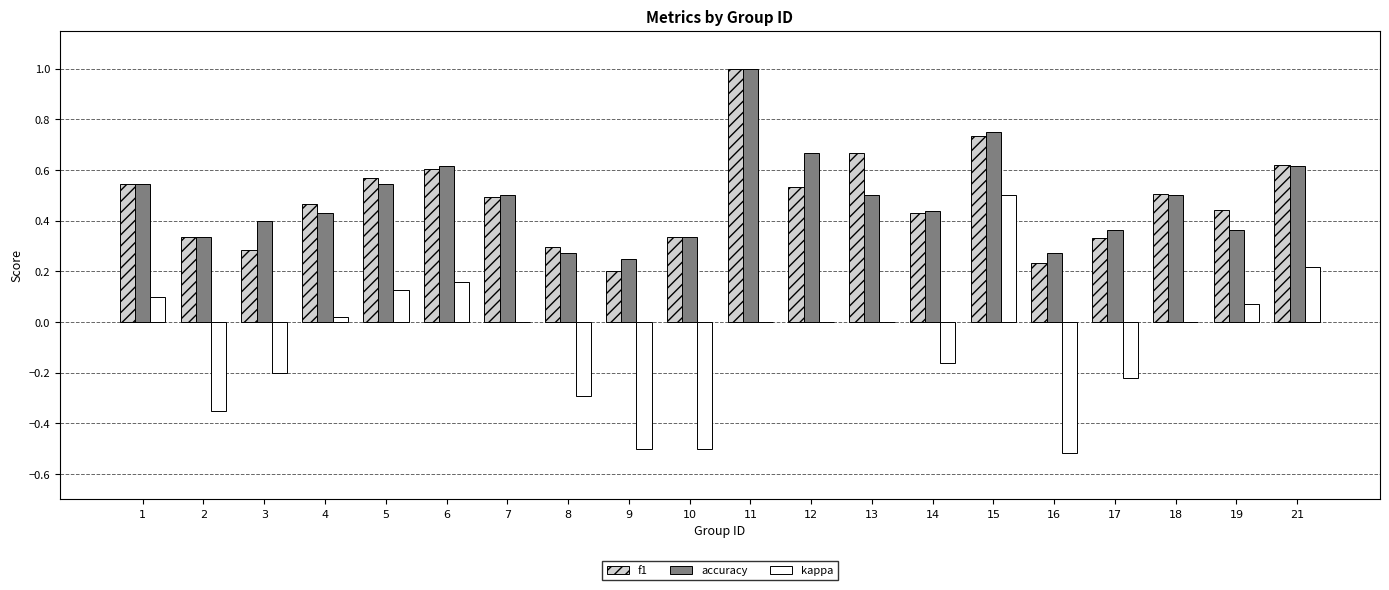

Which series changed the most between 13 and 16?

kappa